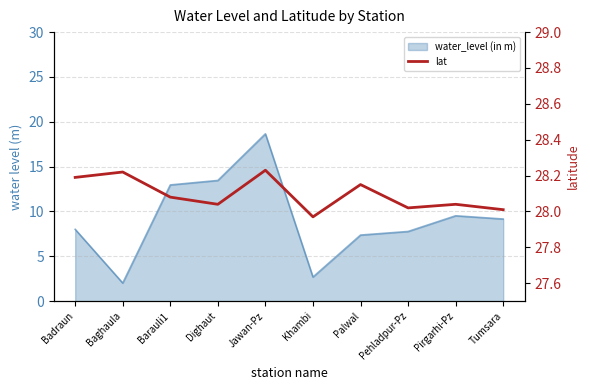

Between Pirgarhi-Pz and Khambi, which is larger?

Pirgarhi-Pz